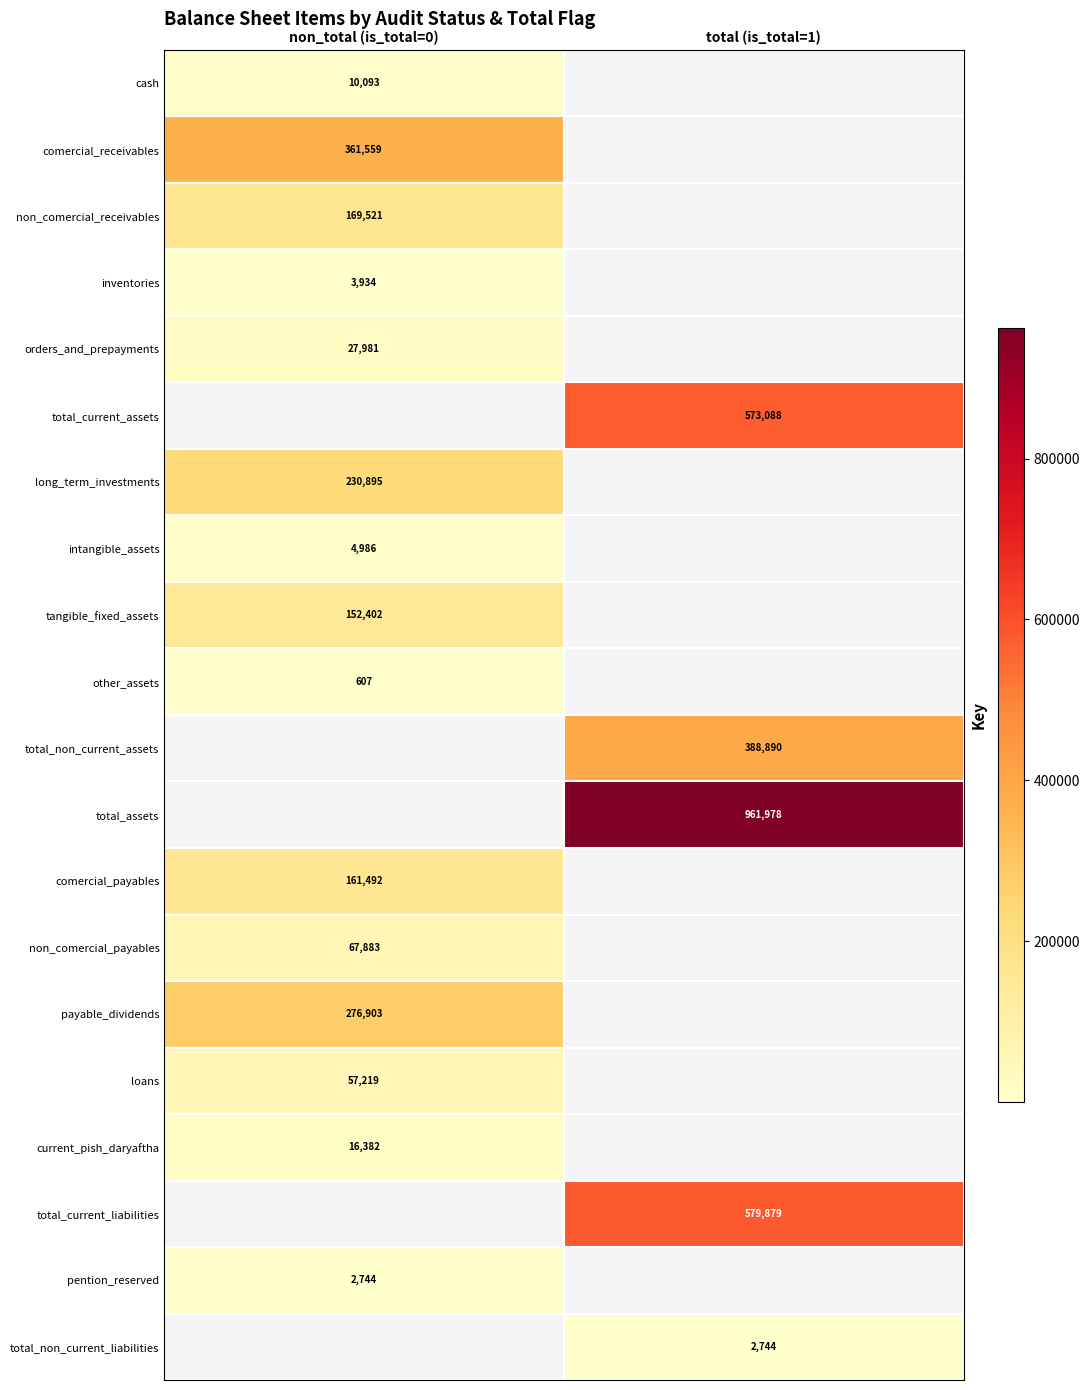

Is it true that payable_dividends equals 73475 at non_total (is_total=0)?

False